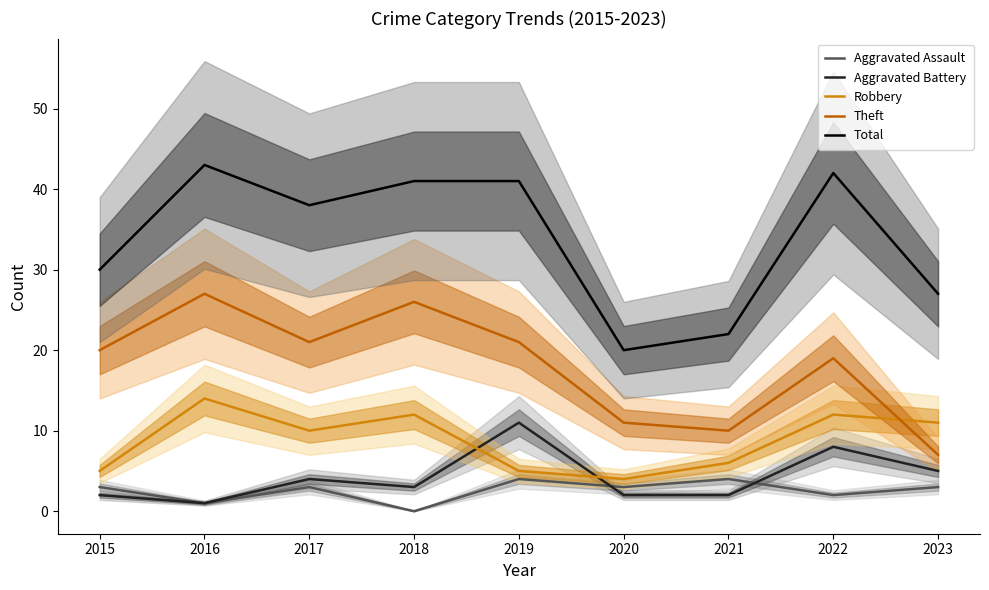

Where is Total nearest to the value 31?

2015